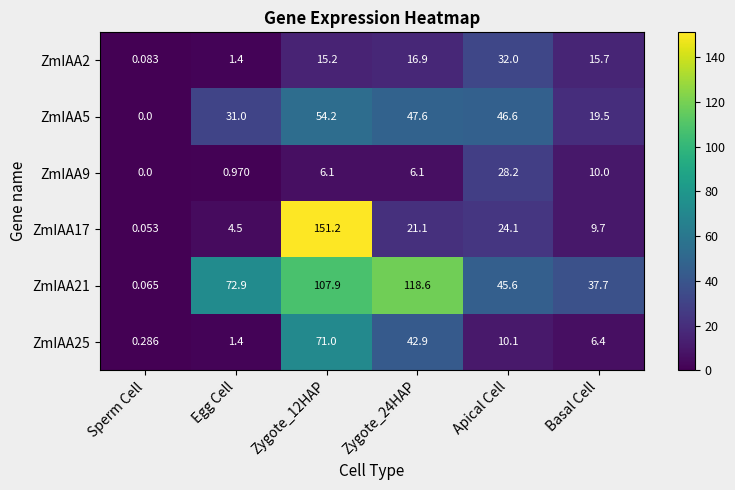

Is the value of ZmIAA21 at Basal Cell greater than the value of ZmIAA5 at Sperm Cell?

Yes